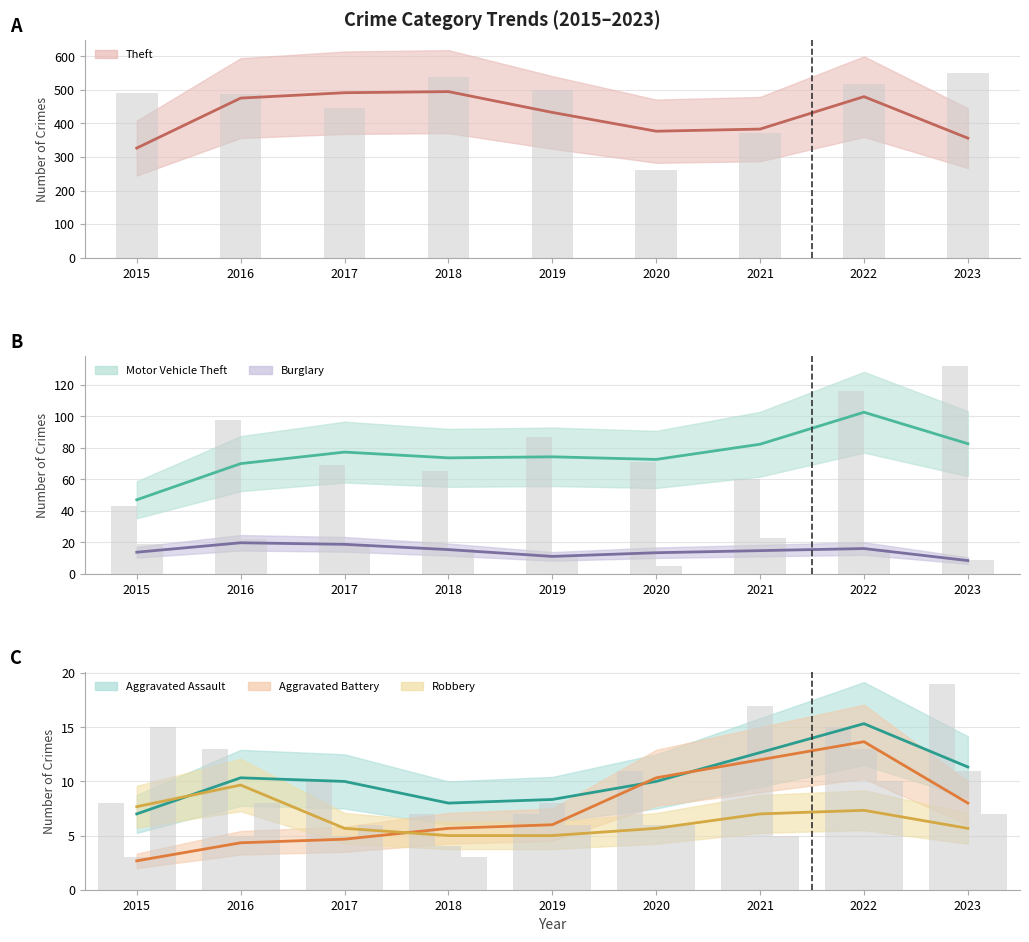

At which label does Robbery first exceed 6?

2015